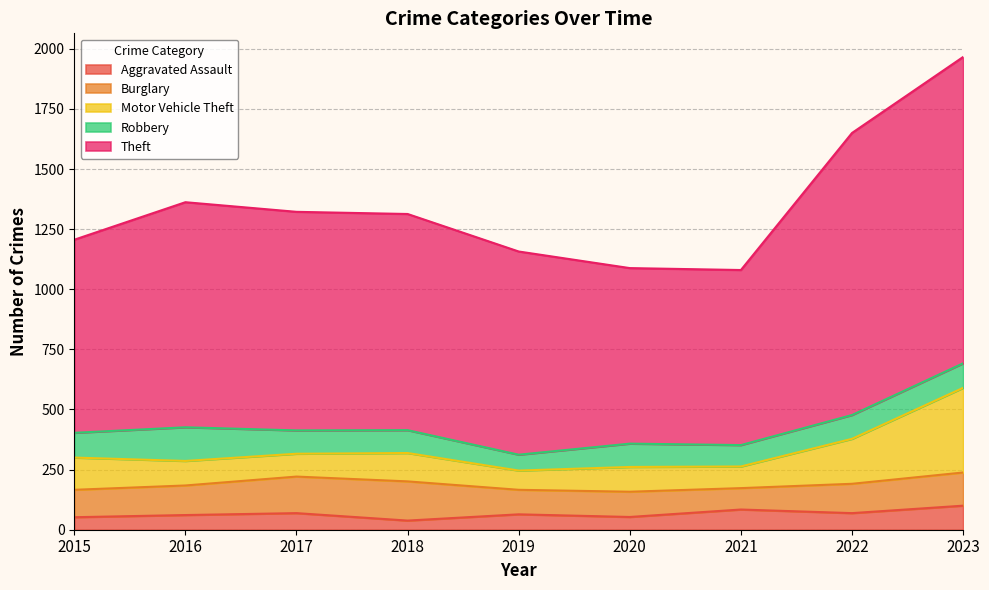

The value of Aggravated Assault at 2021 is 145. True or false?

False